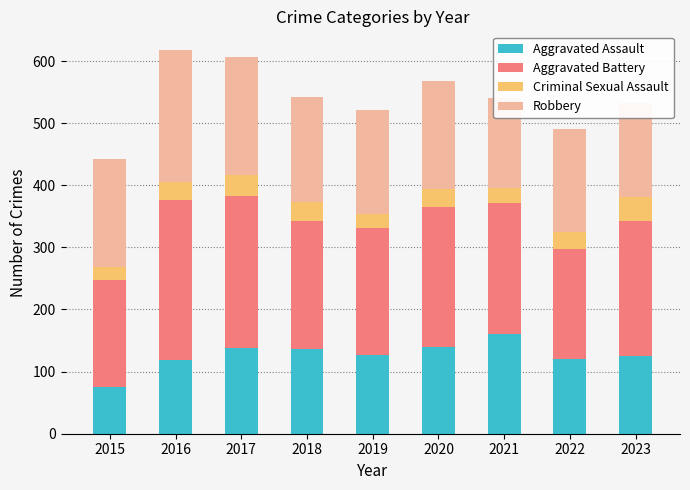

How many values in the Aggravated Battery series exceed 210?

4